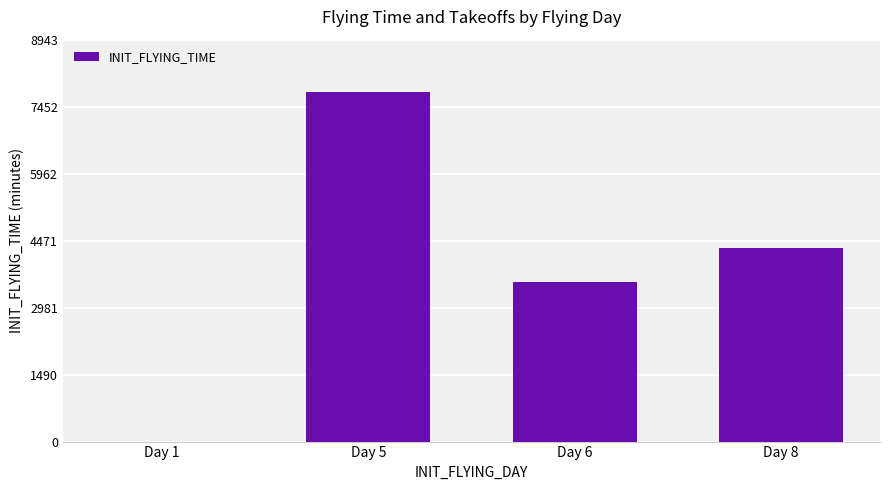

What is the sum of the values at Day 6 and Day 8?

7855